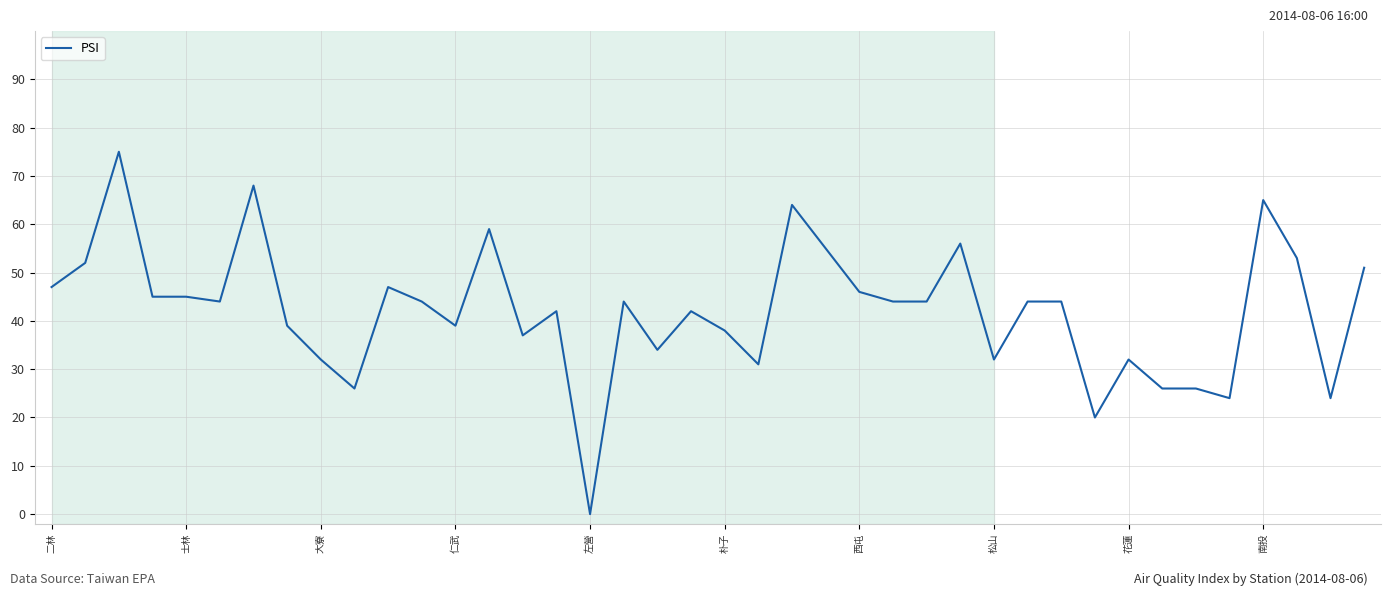

What is the greatest value displayed?

75